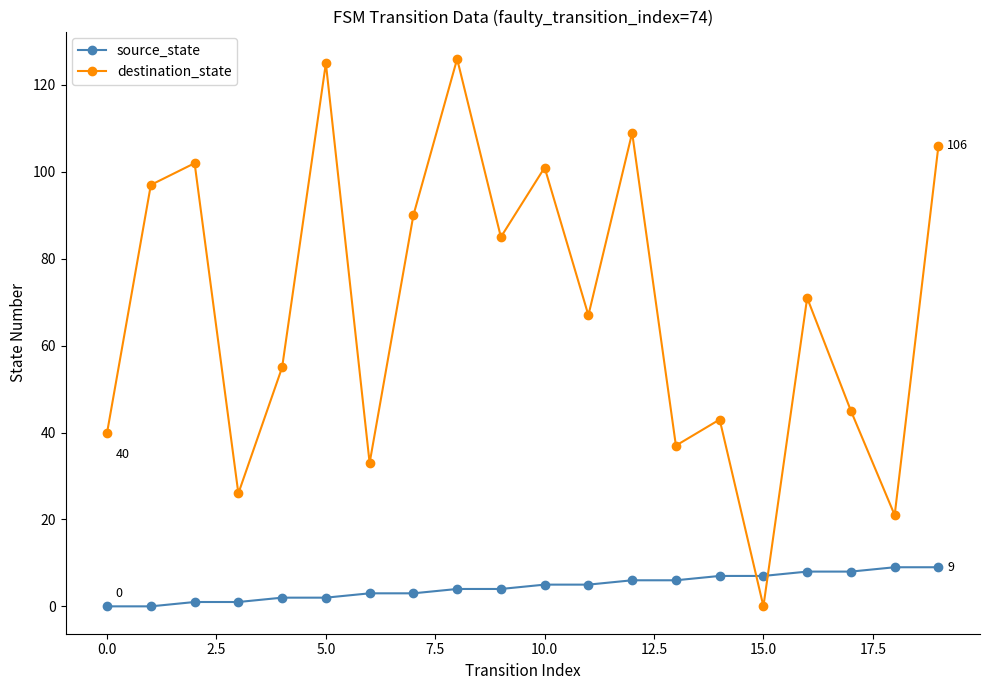

True or false: destination_state has more than 0 interior local peaks.

True